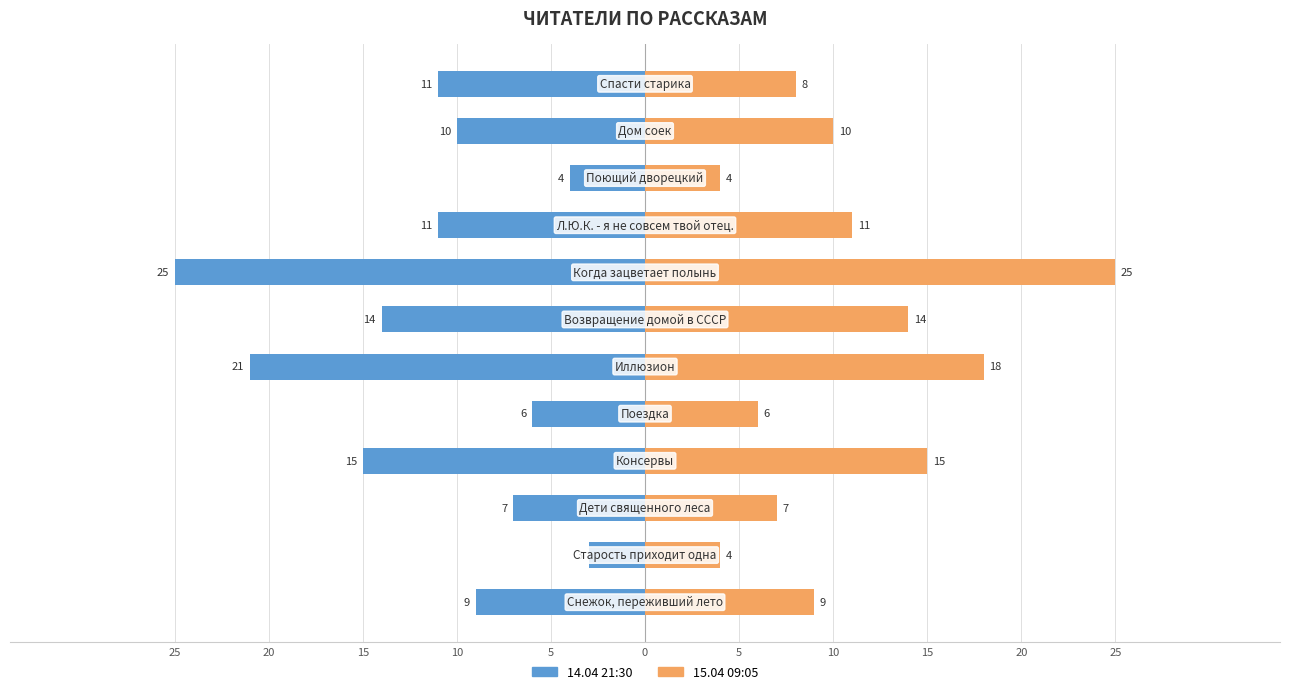

How many categories are shown in the chart?

12